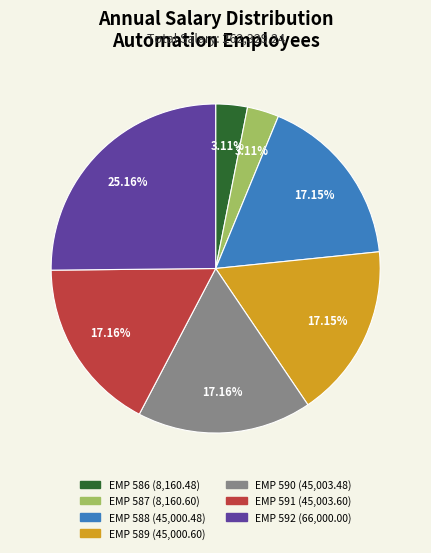

Which has a higher value, EMP 589 or EMP 592?

EMP 592